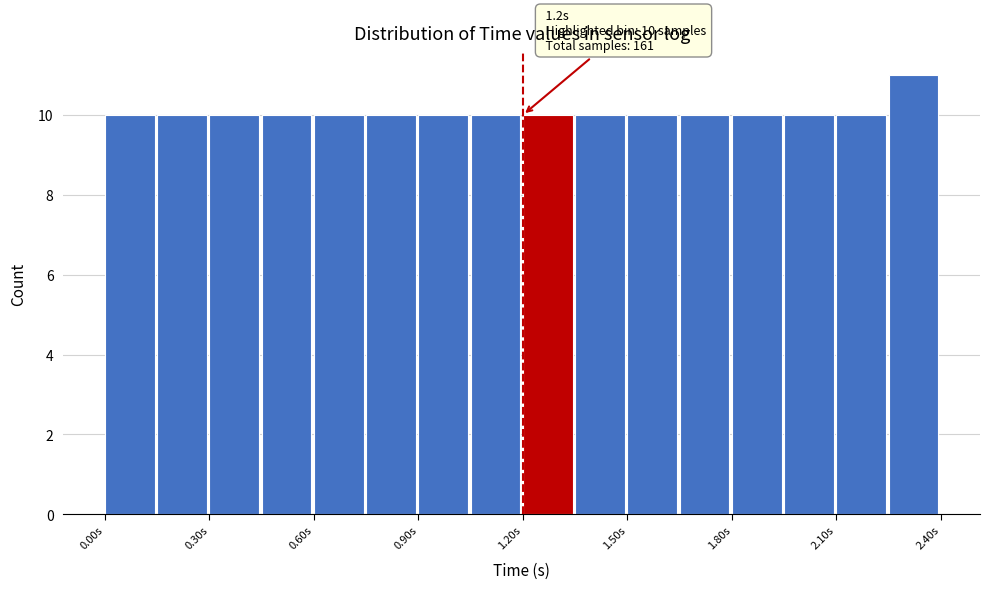

Read against the x-axis, roughly where is the centre of the tallest bar?

2.30